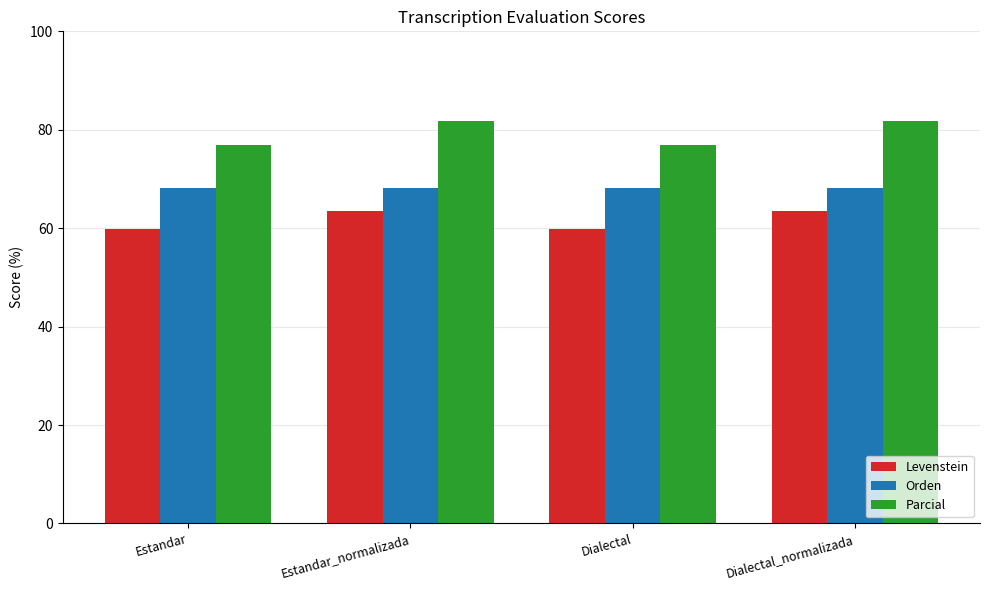

Reading right to left, what are all the values shown in this chart?

Levenstein: Dialectal_normalizada=63.5	Dialectal=59.9	Estandar_normalizada=63.5	Estandar=59.9
Orden: Dialectal_normalizada=68.1	Dialectal=68.1	Estandar_normalizada=68.1	Estandar=68.1
Parcial: Dialectal_normalizada=81.7	Dialectal=76.9	Estandar_normalizada=81.7	Estandar=76.9